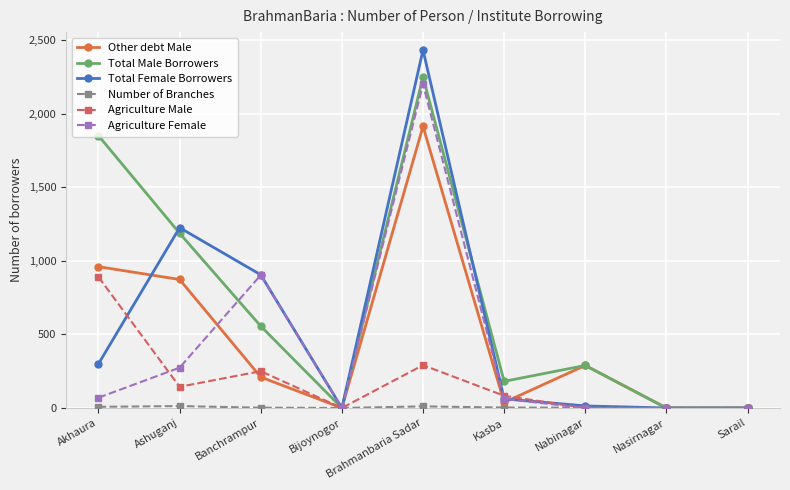

At which category is the sum across all series the highest?

Brahmanbaria Sadar